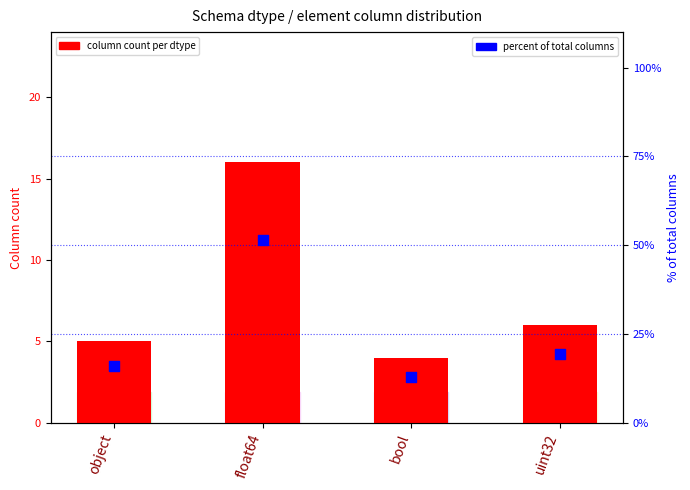

At which category is the sum across all series the highest?

float64